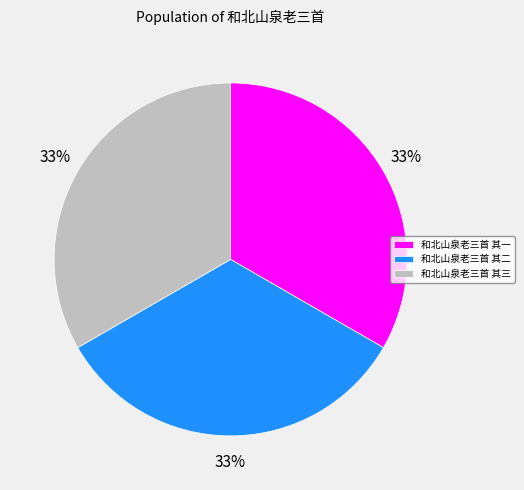

Does 和北山泉老三首 其三 account for over 50% of the chart?

No